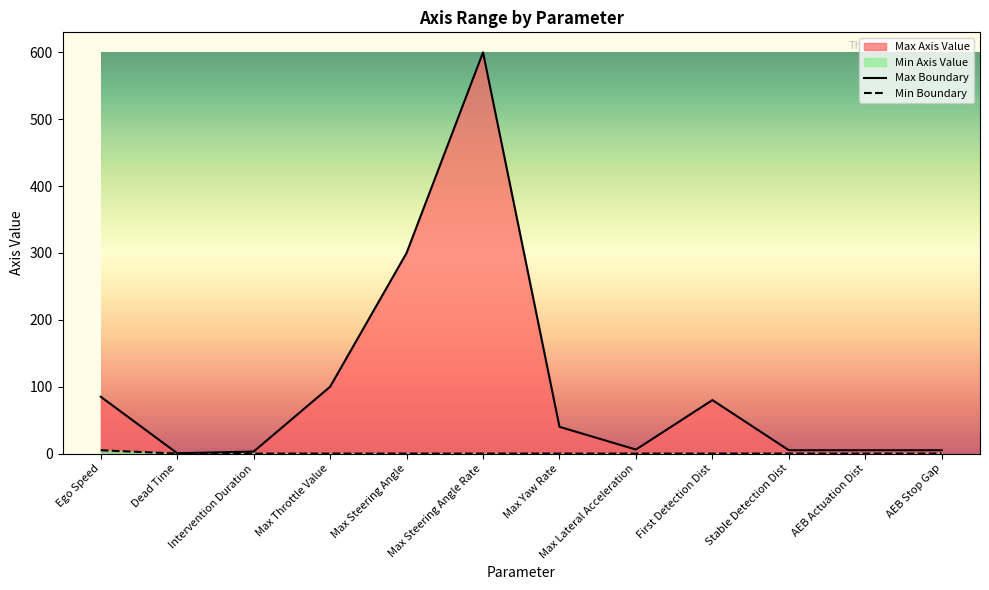

Reading right to left, extract all data points from this chart.

Max Boundary: AEB Stop Gap=5.0	AEB Actuation Dist=5.0	Stable Detection Dist=5.0	First Detection Dist=80.0	Max Lateral Acceleration=6.0	Max Yaw Rate=40.0	Max Steering Angle Rate=600.0	Max Steering Angle=300.0	Max Throttle Value=100.0	Intervention Duration=3.0	Dead Time=0.5	Ego Speed=85.0
Min Boundary: AEB Stop Gap=0.0	AEB Actuation Dist=0.0	Stable Detection Dist=0.0	First Detection Dist=0.0	Max Lateral Acceleration=0.0	Max Yaw Rate=0.0	Max Steering Angle Rate=0.0	Max Steering Angle=0.0	Max Throttle Value=0.0	Intervention Duration=0.0	Dead Time=0.0	Ego Speed=5.0